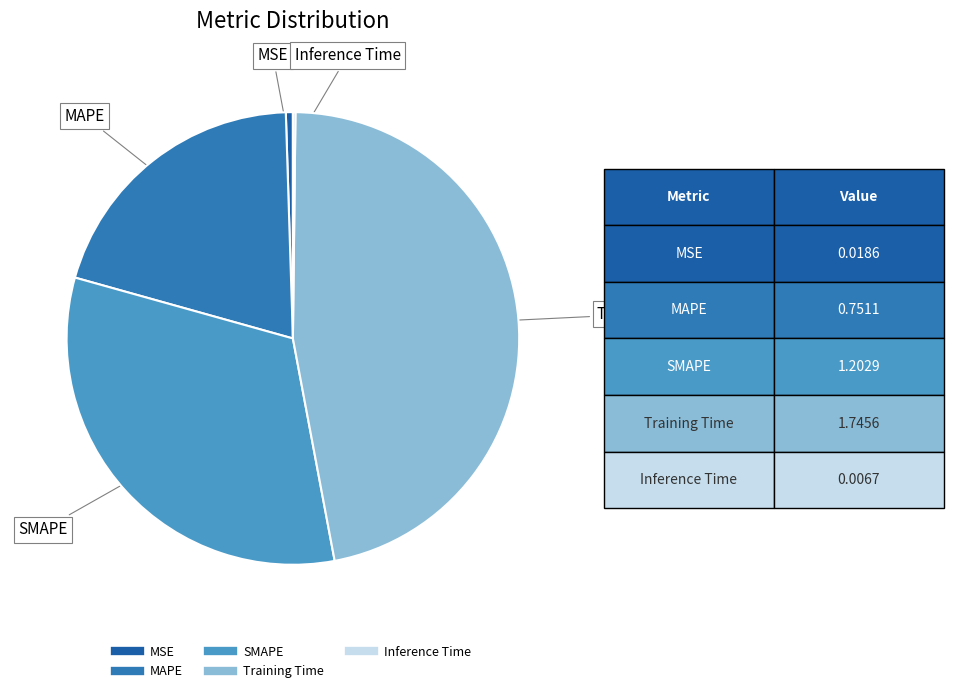

Which category has the biggest portion of the pie?

Training Time